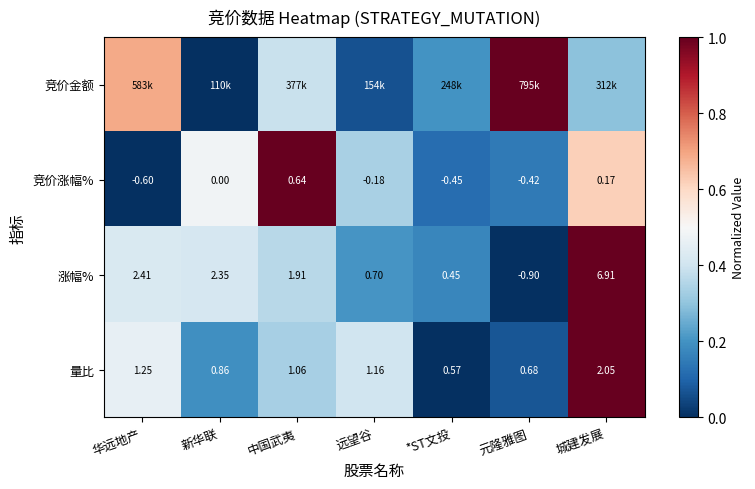

How many values in 涨幅% are below zero?

1